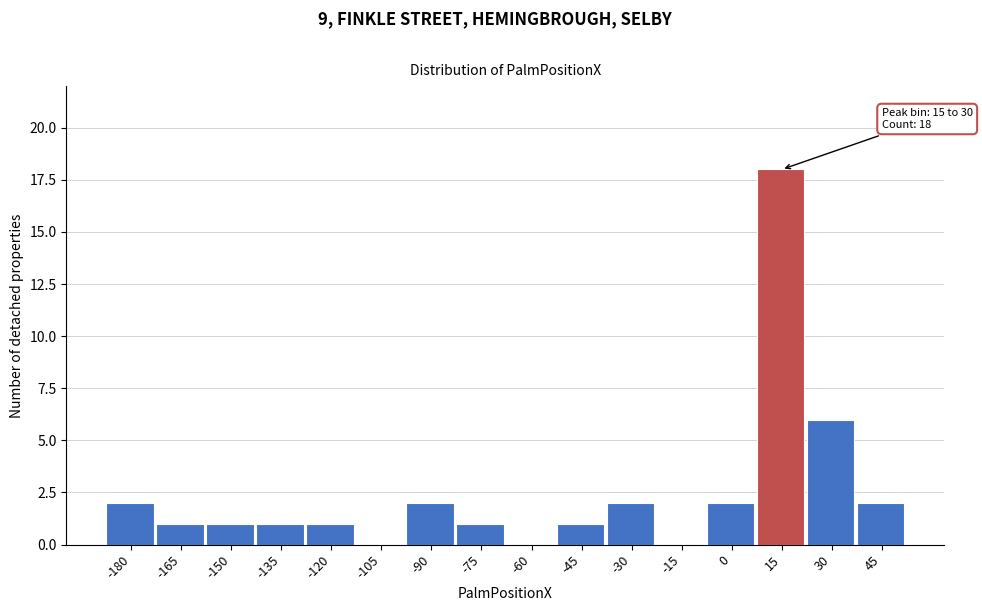

Reading left to right, transcribe all the data shown in this chart.

-180=2	-165=1	-150=1	-135=1	-120=1	-105=0	-90=2	-75=1	-60=0	-45=1	-30=2	-15=0	0=2	15=18	30=6	45=2